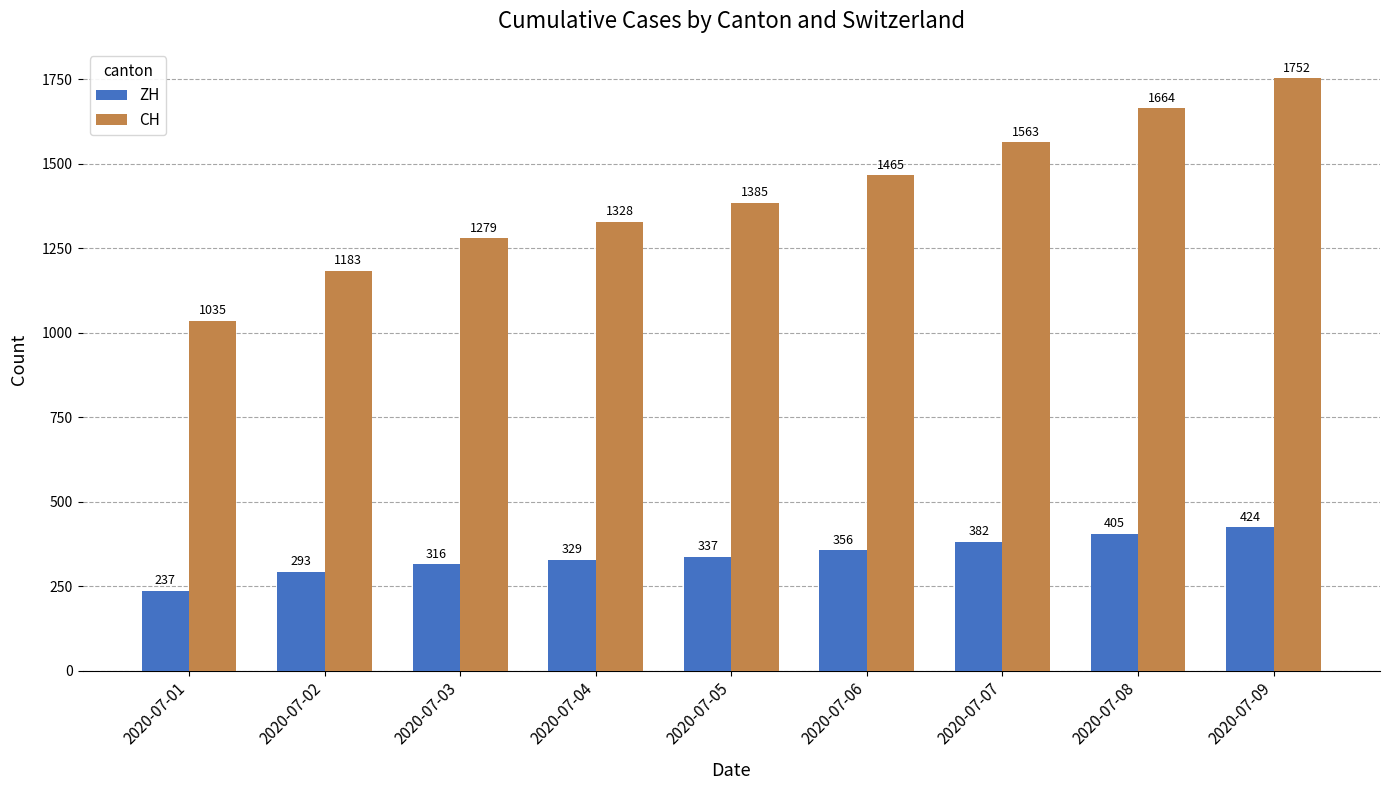

How many categories are shown in the chart?

9